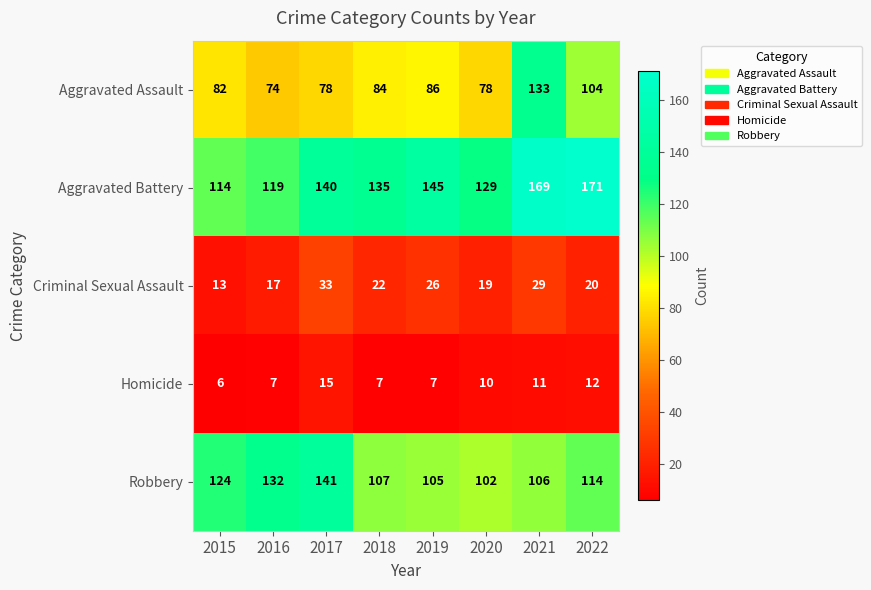

What is the sum of the Robbery values at 2021 and 2022?

220